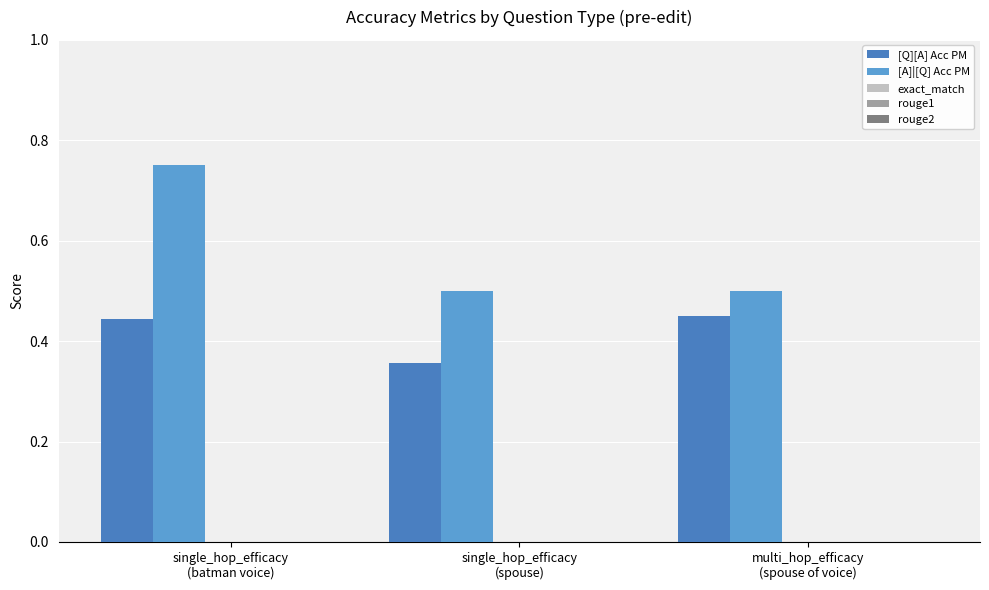

Which series has the widest spread of values?

[A]|[Q] Acc PM